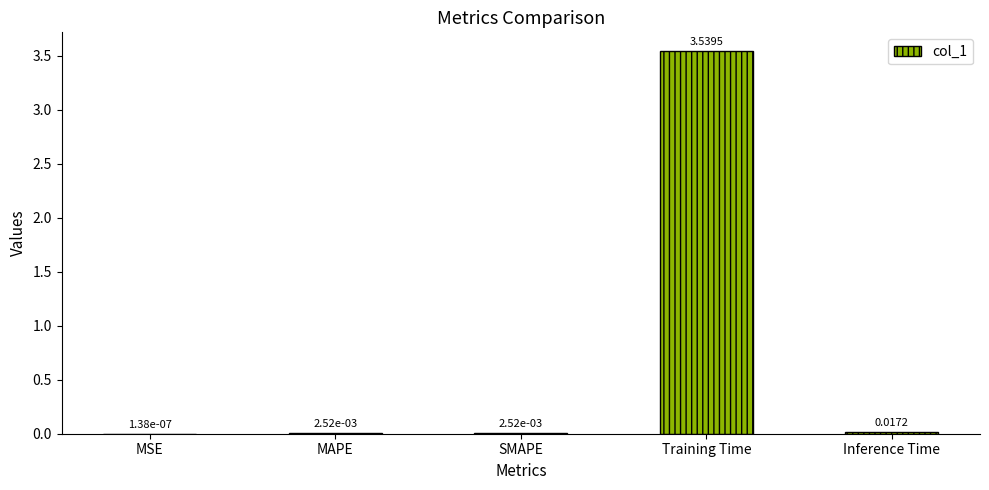

Which label corresponds to the largest value in the chart?

Training Time